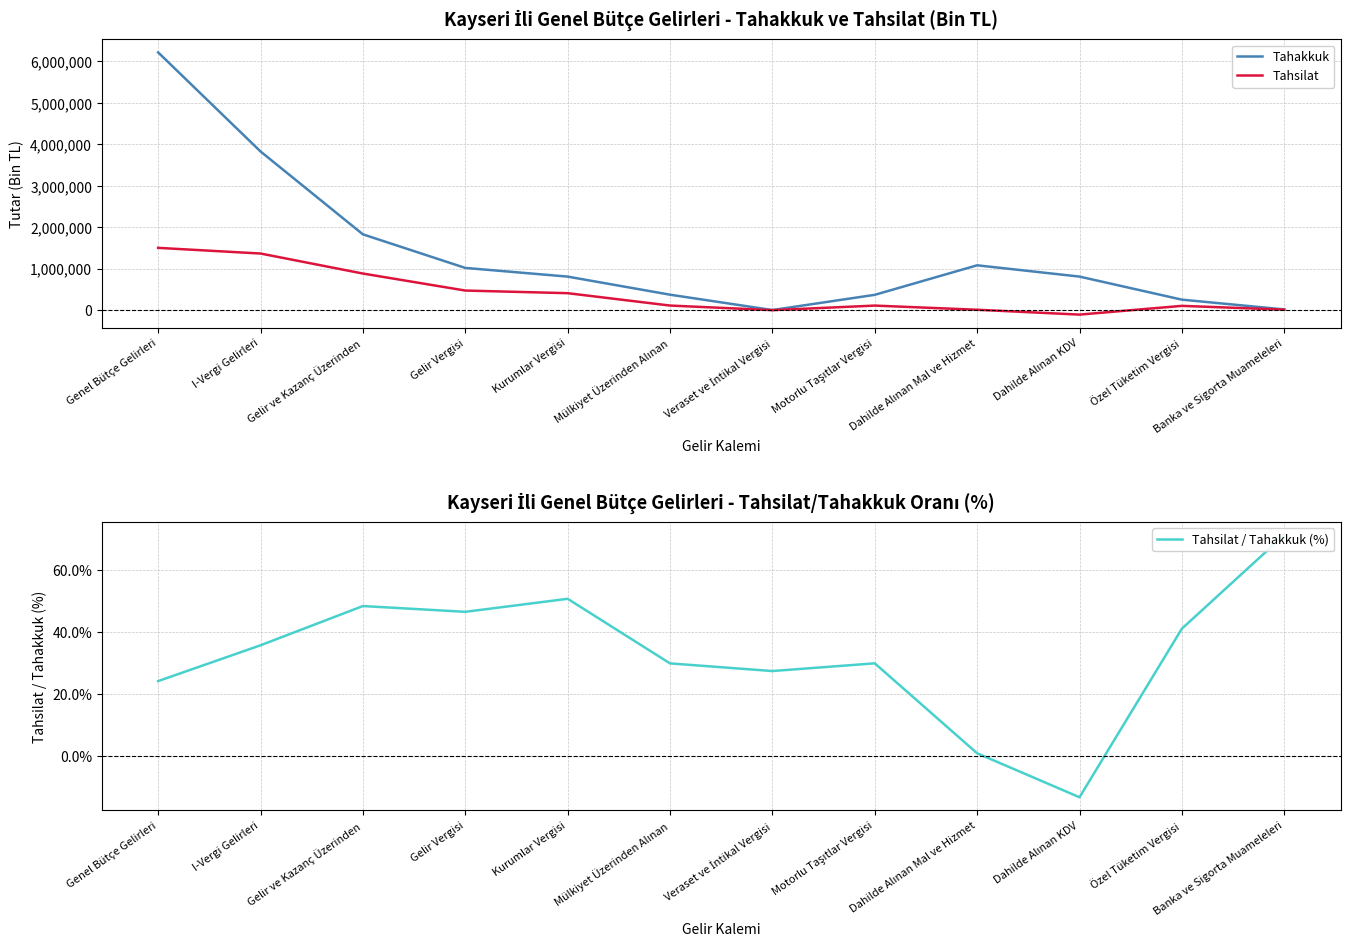

True or false: Tahsilat and Tahakkuk intersect in this chart.

False